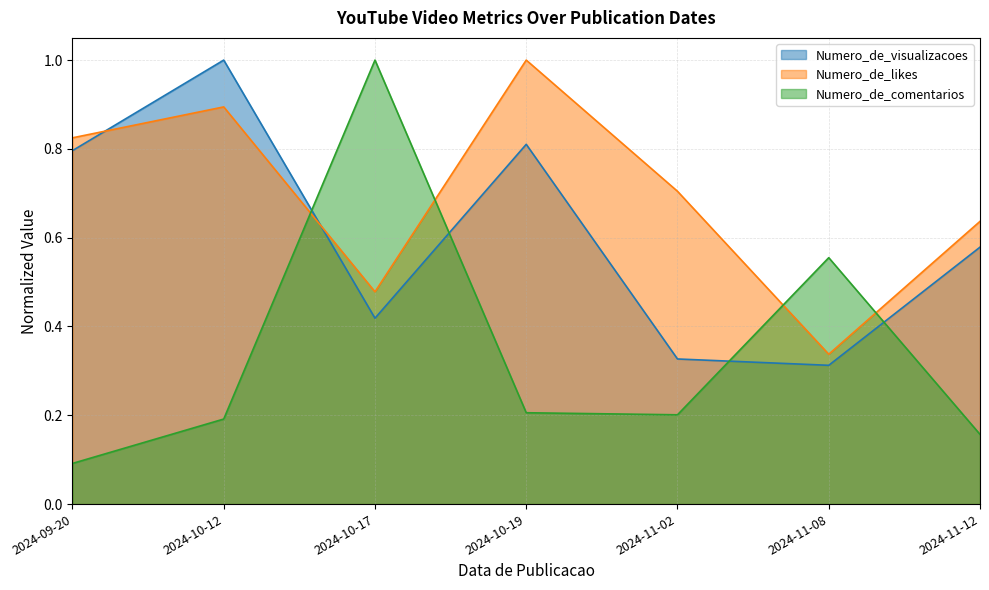

Reading left to right, list all the values displayed in this chart.

Numero_de_likes: 2024-09-20=0.8	2024-10-12=0.9	2024-10-17=0.5	2024-10-19=1.0	2024-11-02=0.7	2024-11-08=0.3	2024-11-12=0.6
Numero_de_comentarios: 2024-09-20=0.1	2024-10-12=0.2	2024-10-17=1.0	2024-10-19=0.2	2024-11-02=0.2	2024-11-08=0.6	2024-11-12=0.2
Numero_de_visualizacoes: 2024-09-20=0.8	2024-10-12=1.0	2024-10-17=0.4	2024-10-19=0.8	2024-11-02=0.3	2024-11-08=0.3	2024-11-12=0.6